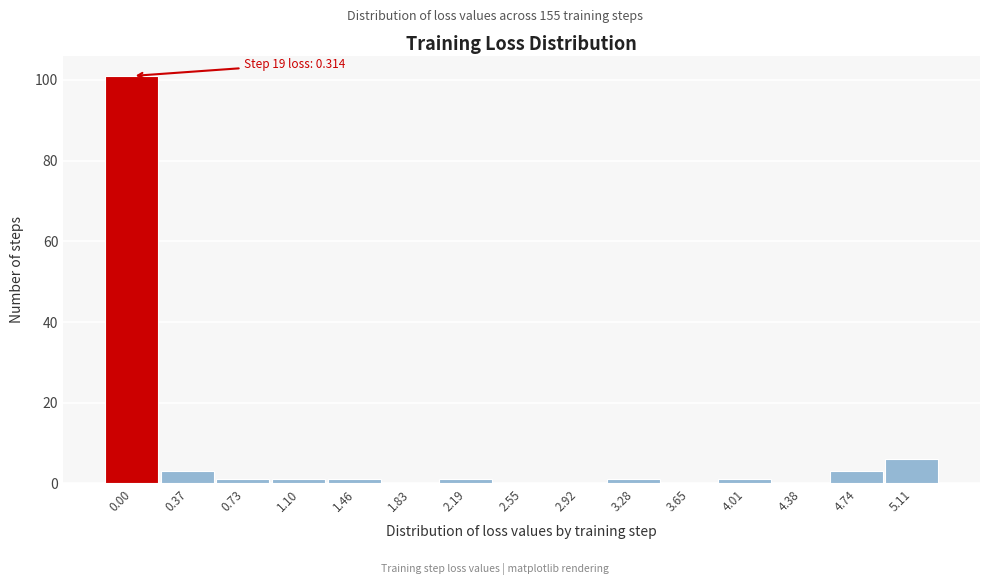

Reading left to right, list all the values displayed in this chart.

0.00=101	0.37=3	0.73=1	1.10=1	1.46=1	1.83=0	2.19=1	2.55=0	2.92=0	3.28=1	3.65=0	4.01=1	4.38=0	4.74=3	5.11=6